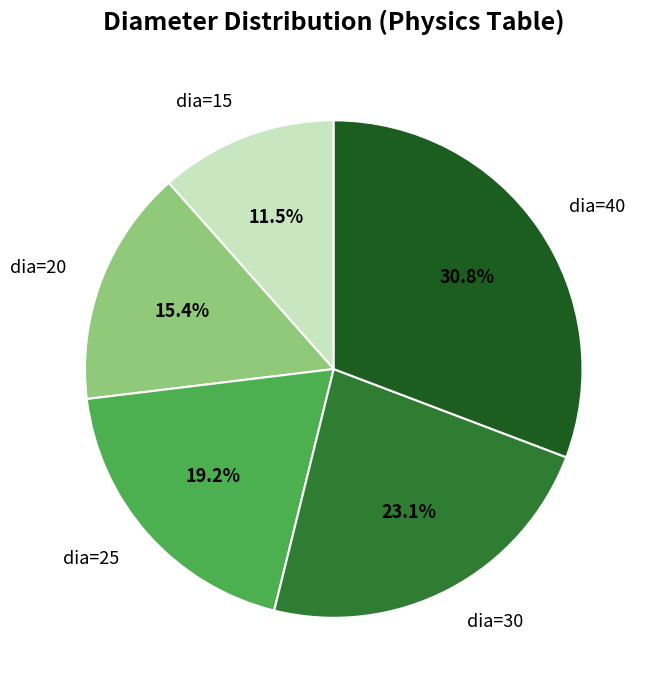

What percentage is the dia=25 slice, to the nearest percent?

19%